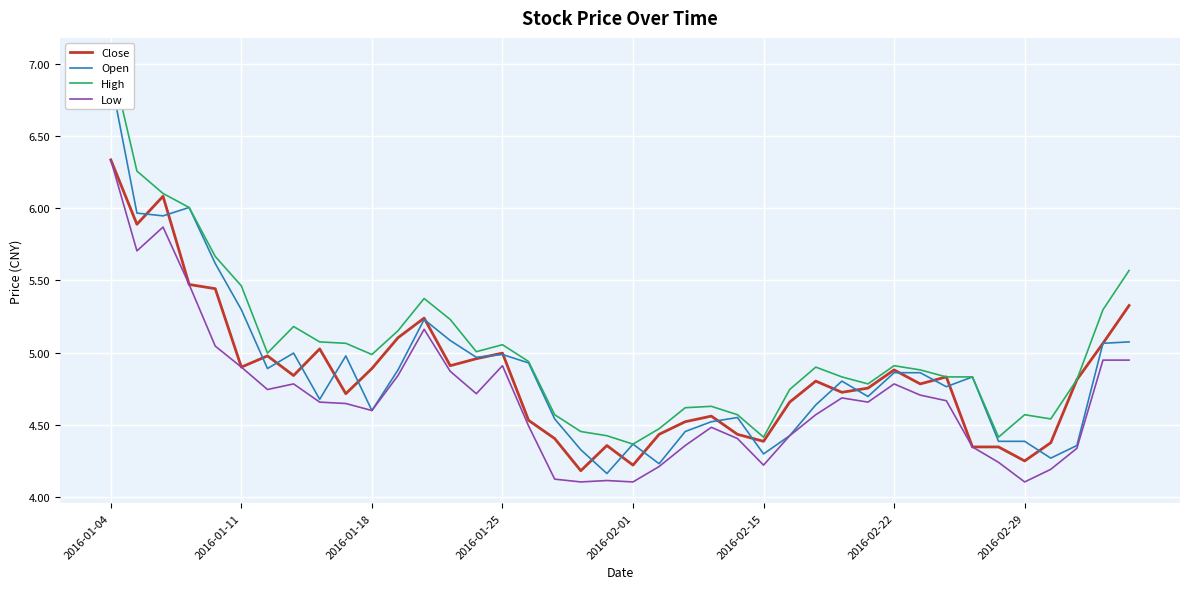

At which category is the sum across all series the highest?

2016-01-04